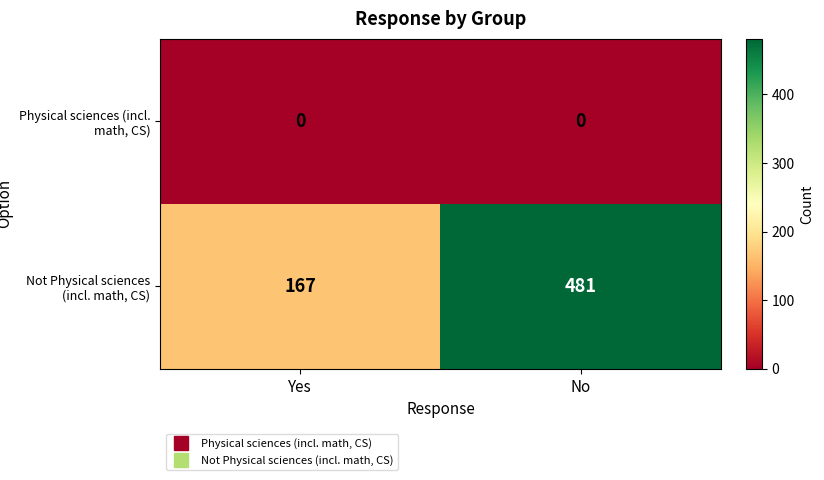

True or false: Not Physical sciences (incl. math, CS) has a value of 167 at Yes.

True